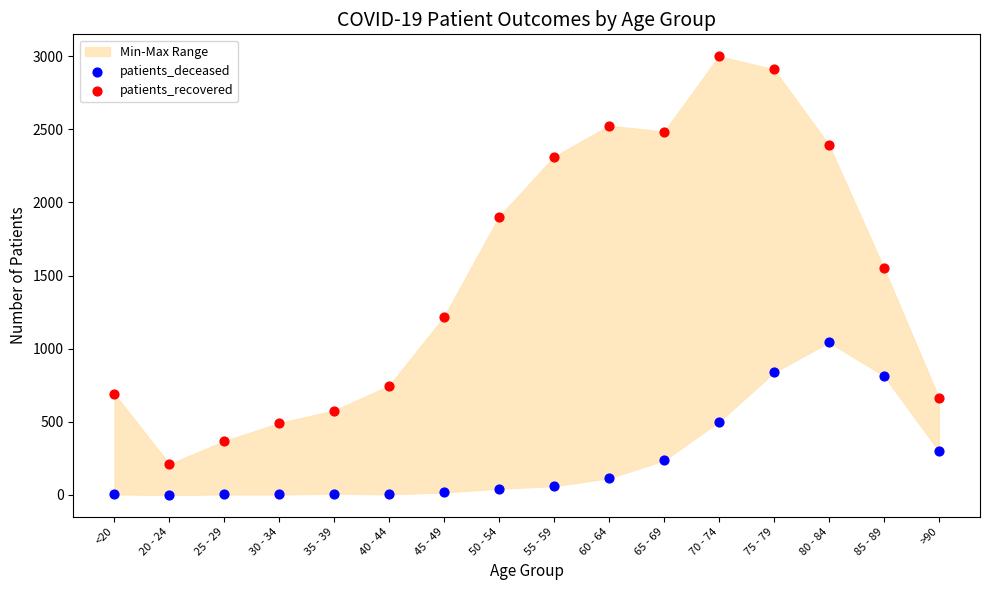

Which series has the largest Y range (max minus min)?

patients_recovered